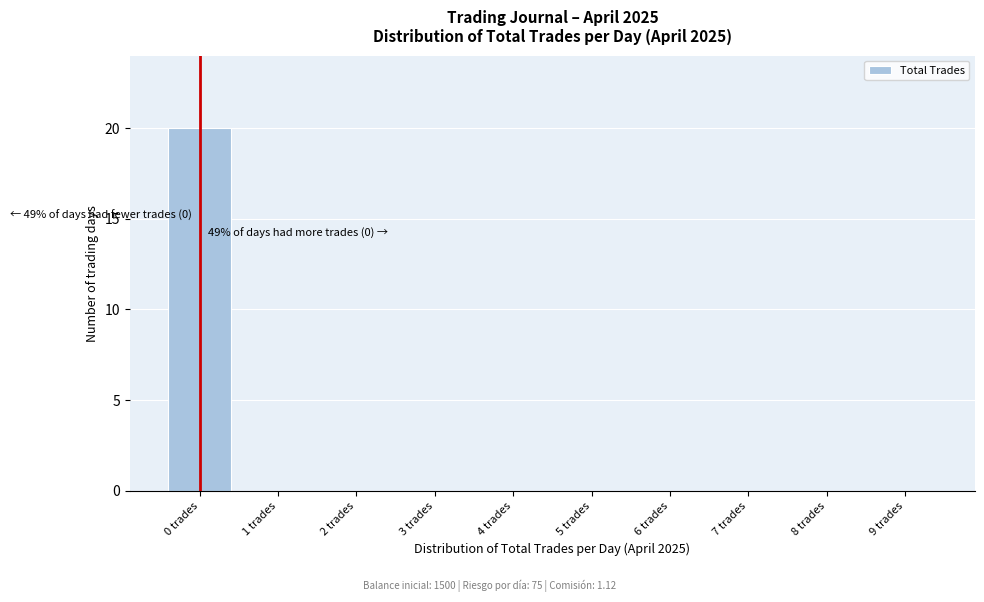

Reading left to right, what are all the values shown in this chart?

0 trades=20	1 trades=0	2 trades=0	3 trades=0	4 trades=0	5 trades=0	6 trades=0	7 trades=0	8 trades=0	9 trades=0